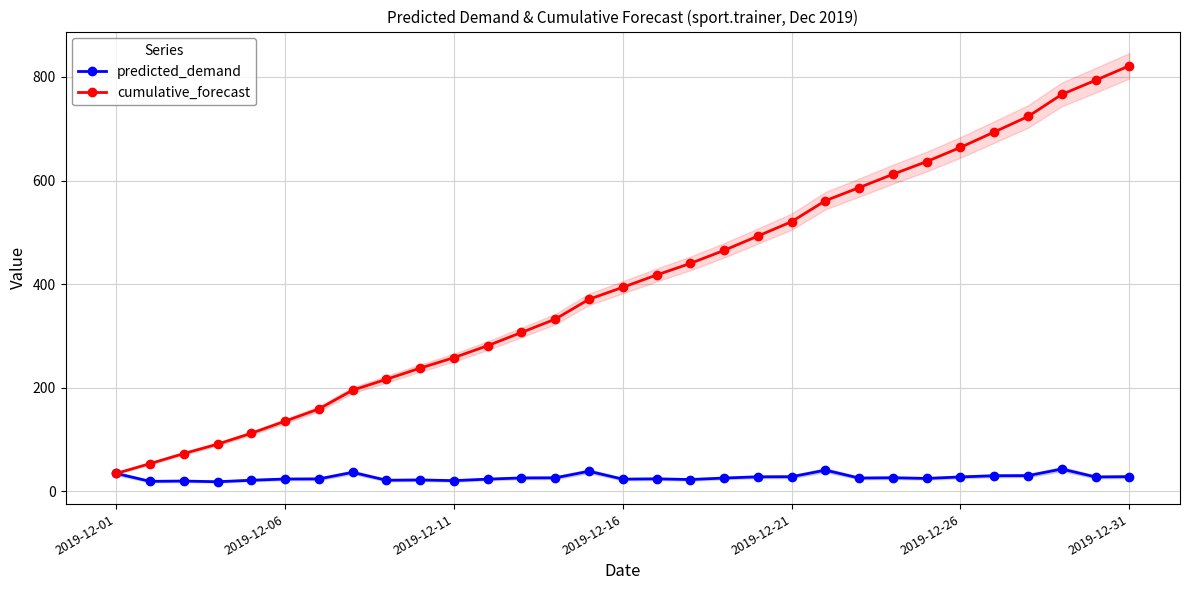

Reading right to left, what are all the values shown in this chart?

predicted_demand: 27.9	27.4	42.6	29.9	29.7	27.4	24.5	25.8	25.3	40.5	27.8	27.6	25.3	22.4	23.7	23.1	38.4	25.7	25.5	23.2	20.3	21.6	21.0	36.3	23.6	23.4	21.0	18.1	19.5	18.9	34.2
cumulative_forecast: 821.6	793.7	766.3	723.7	693.7	664.0	636.6	612.1	586.3	561.0	520.5	492.7	465.1	439.8	417.5	393.7	370.6	332.2	306.5	281.0	257.9	237.6	216.0	195.0	158.7	135.1	111.7	90.7	72.5	53.1	34.2